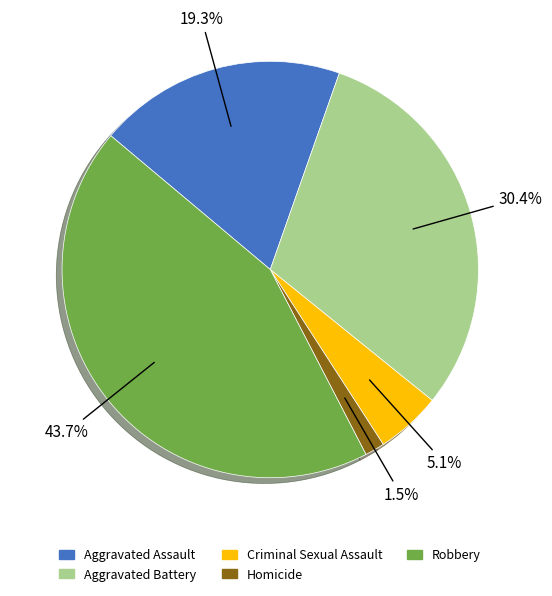

Count the number of slices in the pie.

5